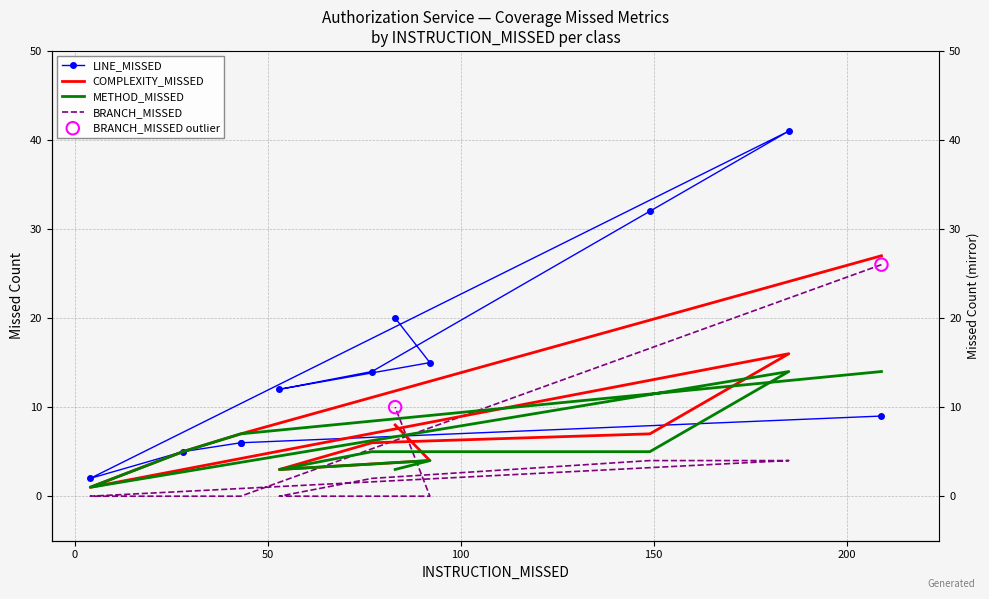

Which series has the largest total across all categories?

LINE_MISSED